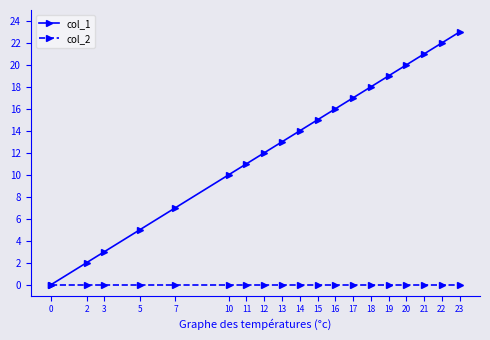

Reading left to right, what are all the values shown in this chart?

col_1: 0	2	3	5	7	10	11	12	13	14	15	16	17	18	19	20	21	22	23
col_2: 0	0	0	0	0	0	0	0	0	0	0	0	0	0	0	0	0	0	0